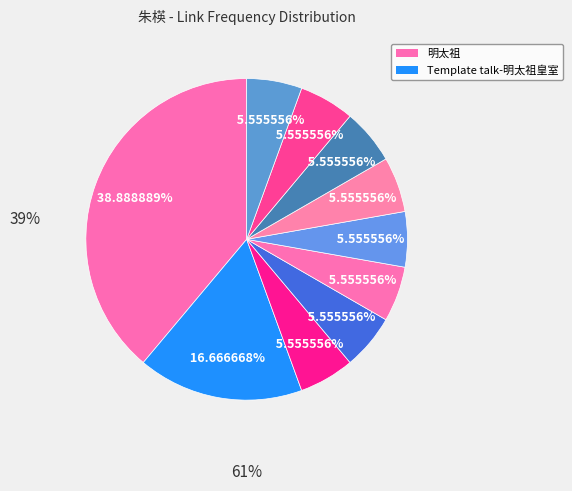

Count the number of slices in the pie.

10